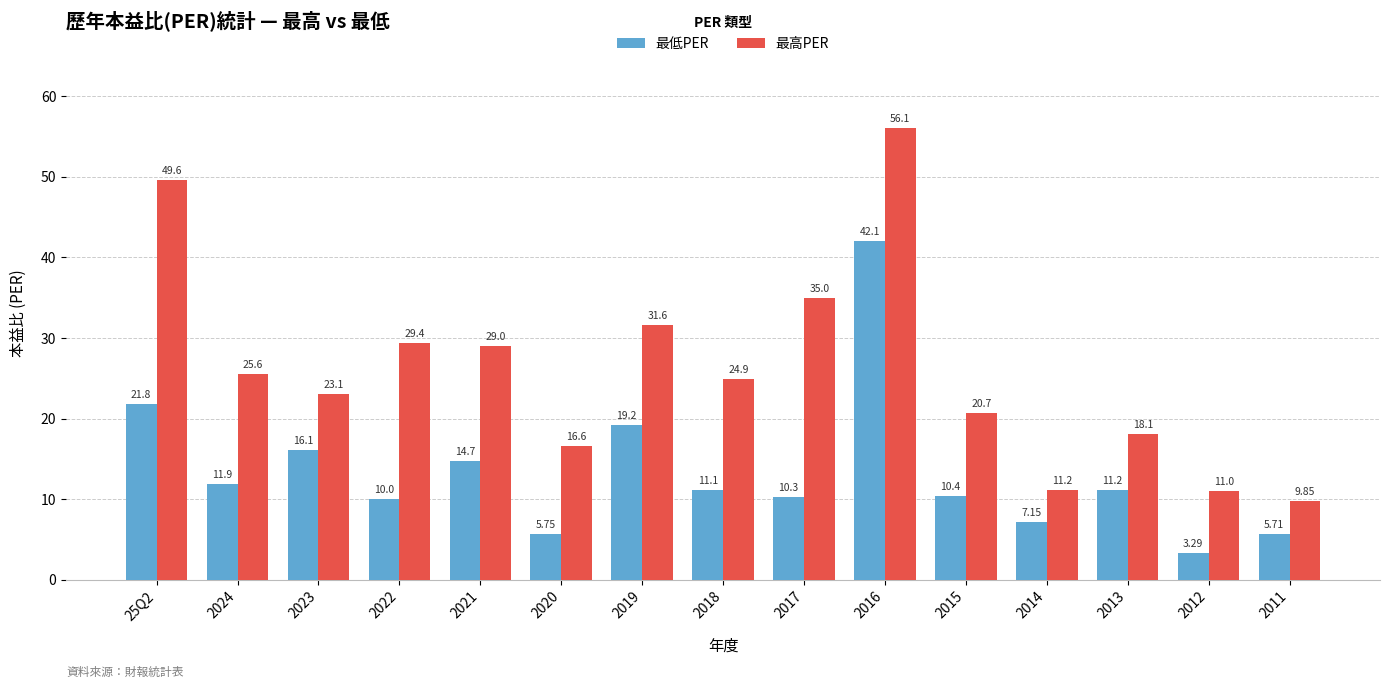

What is the label of the 10th bar from the left?

2016